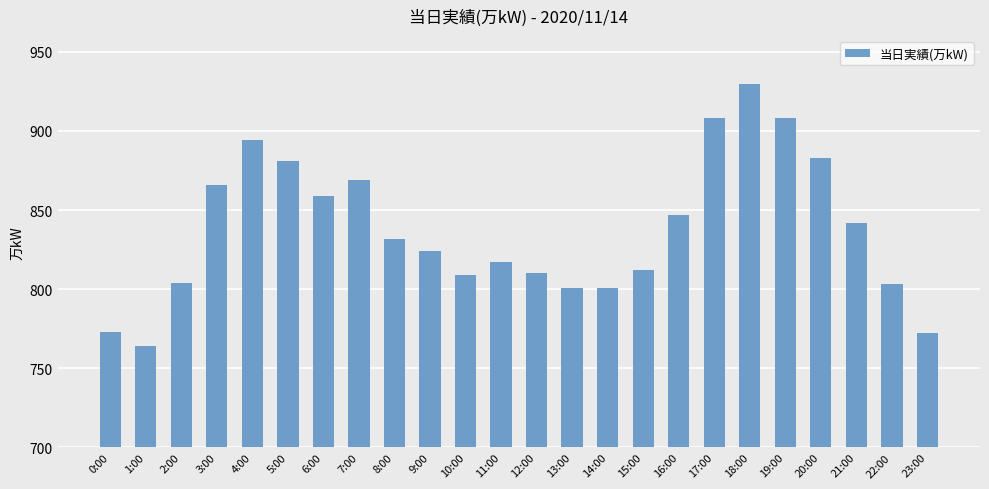

What is the minimum value shown in the chart?

764